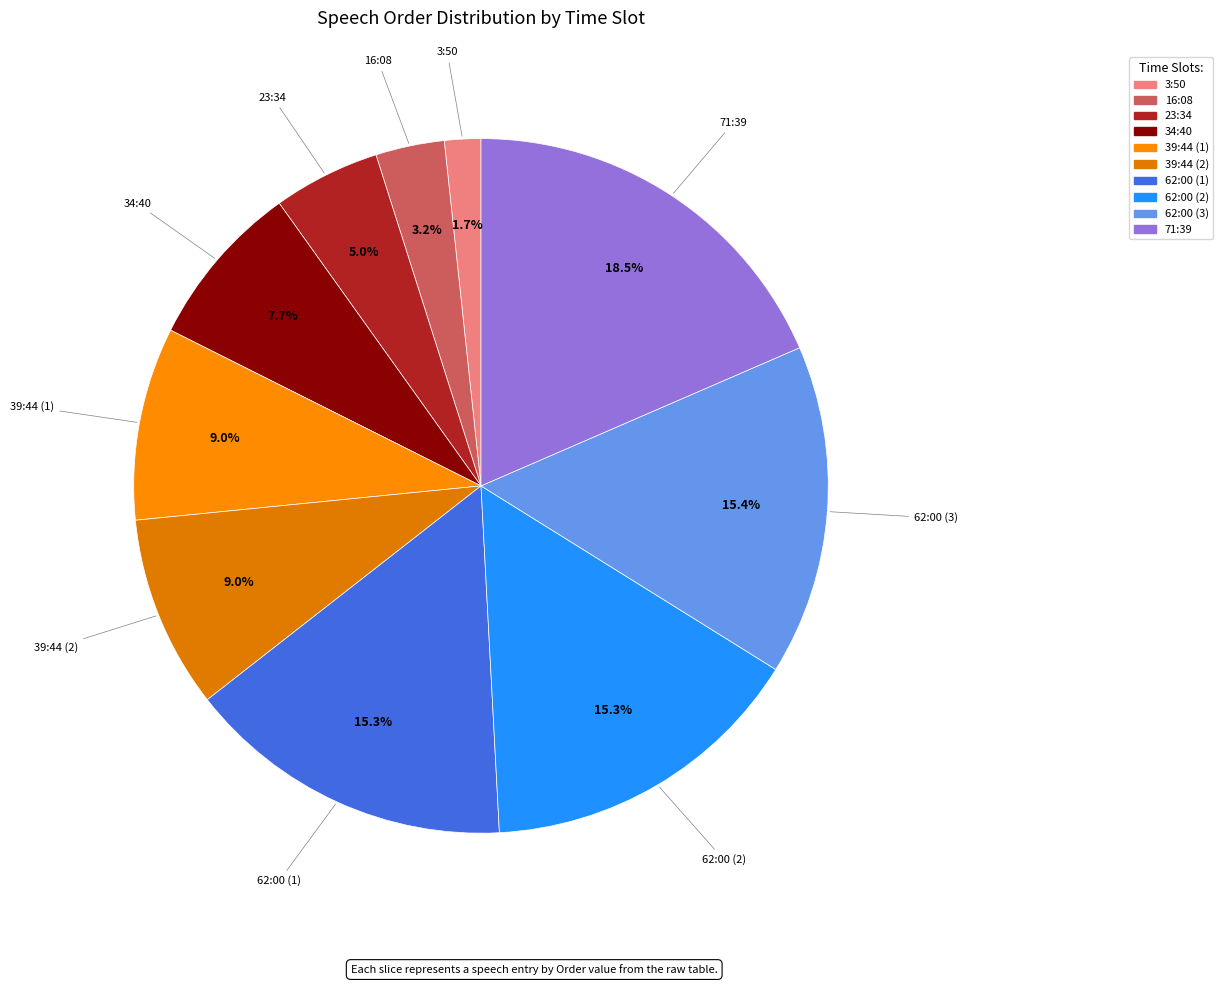

True or false: 39:44 (1) accounts for 9% of the total.

True